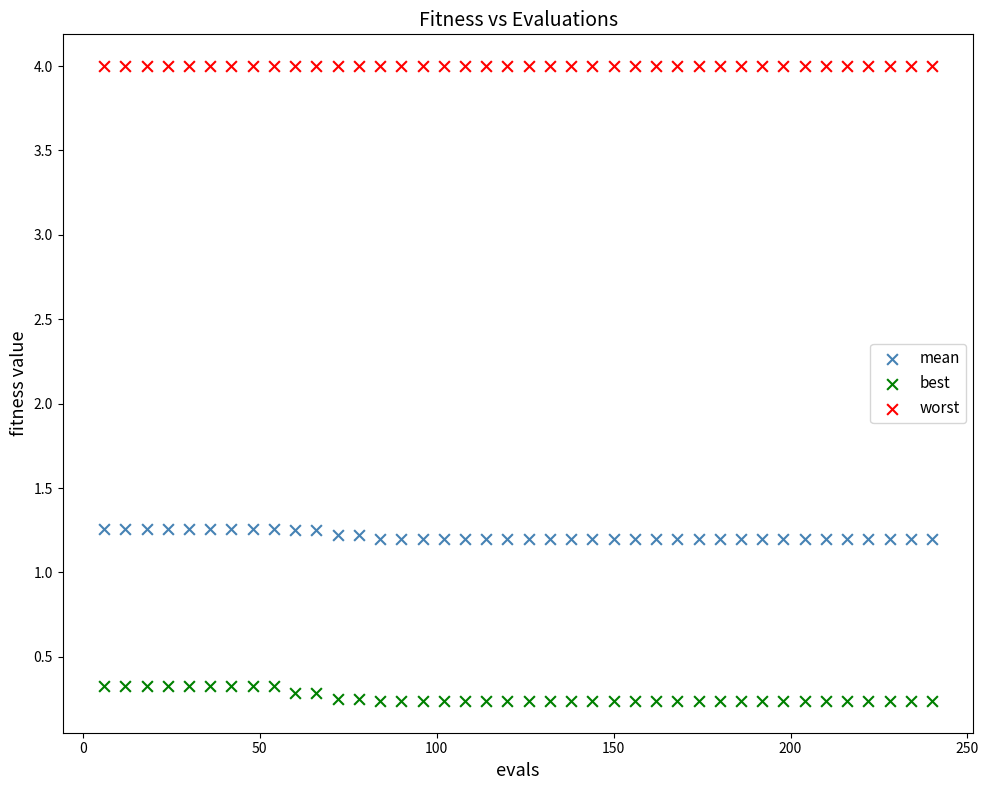

Which series contains the lowest Y value?

best